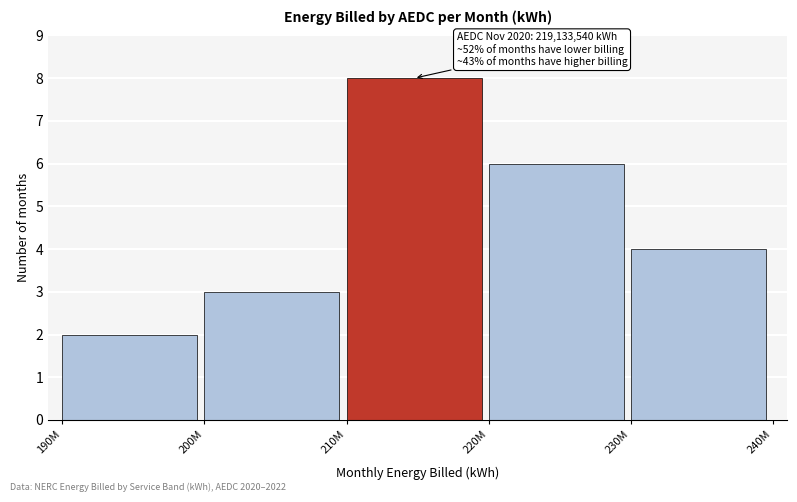

Reading right to left, extract all data points from this chart.

4	6	8	3	2